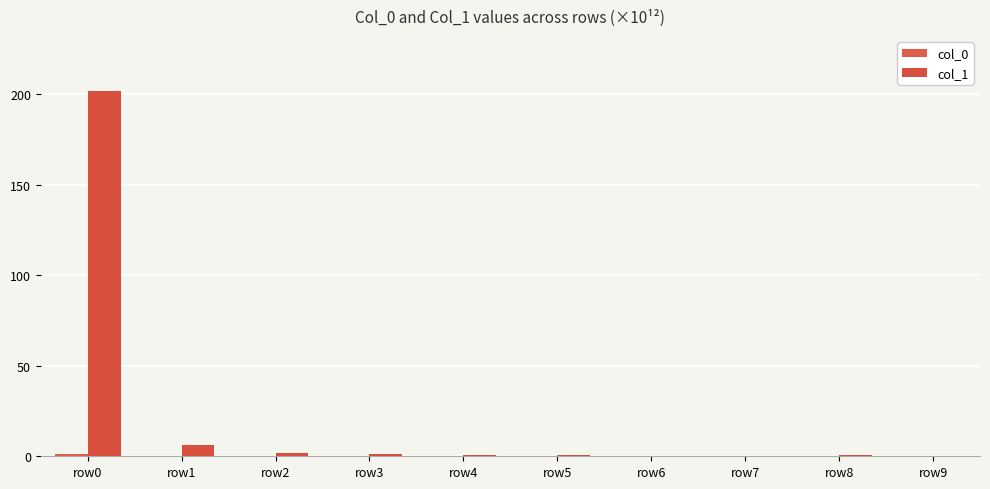

Where is col_1 nearest to the value 101?

row1